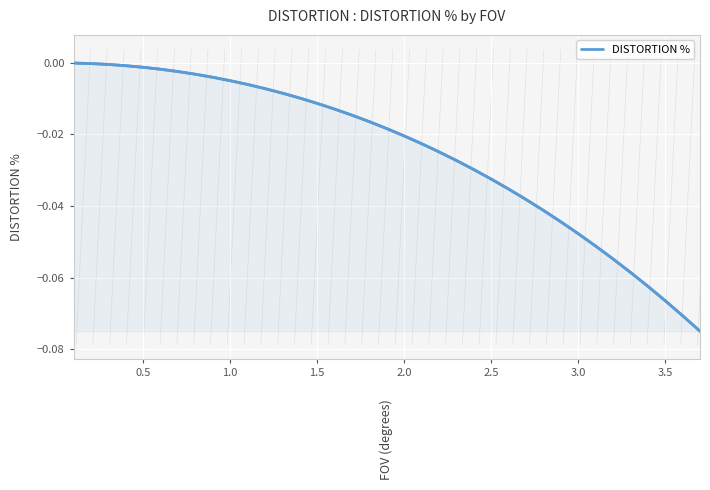

Does the chart have visible grid lines?

Yes